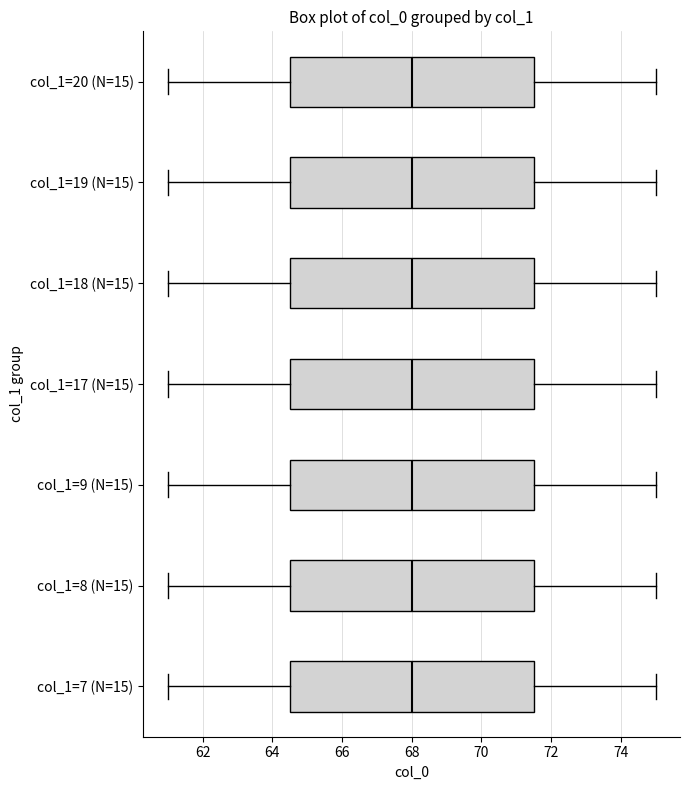

Where does the median line of the box for col_1=7 (N=15) sit on the x-axis? The values are not printed on the chart, so give them approximately, as read against the axis.

68.0